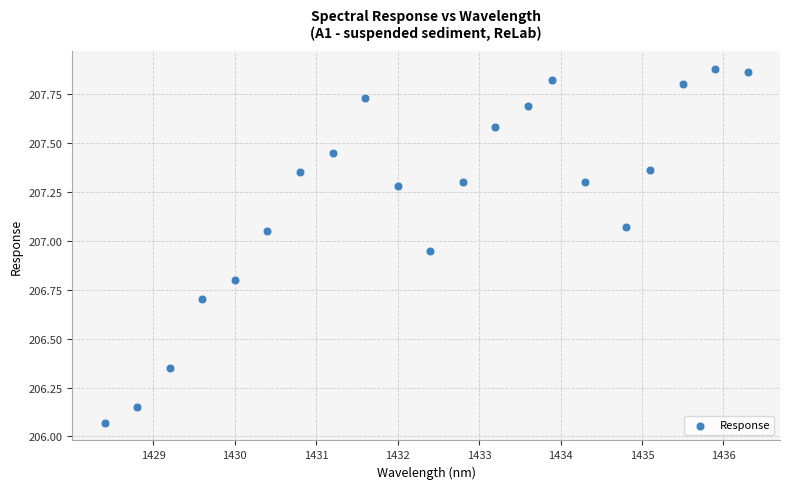

What is the range of Y values (max minus min)?

1.8